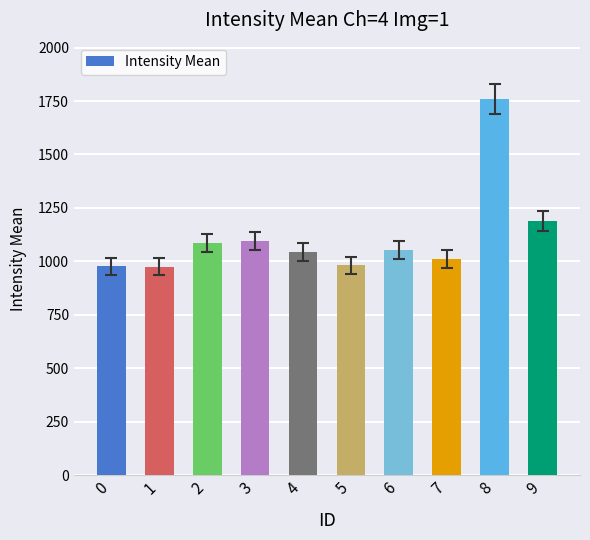

What is the sum of all values?

11170.0